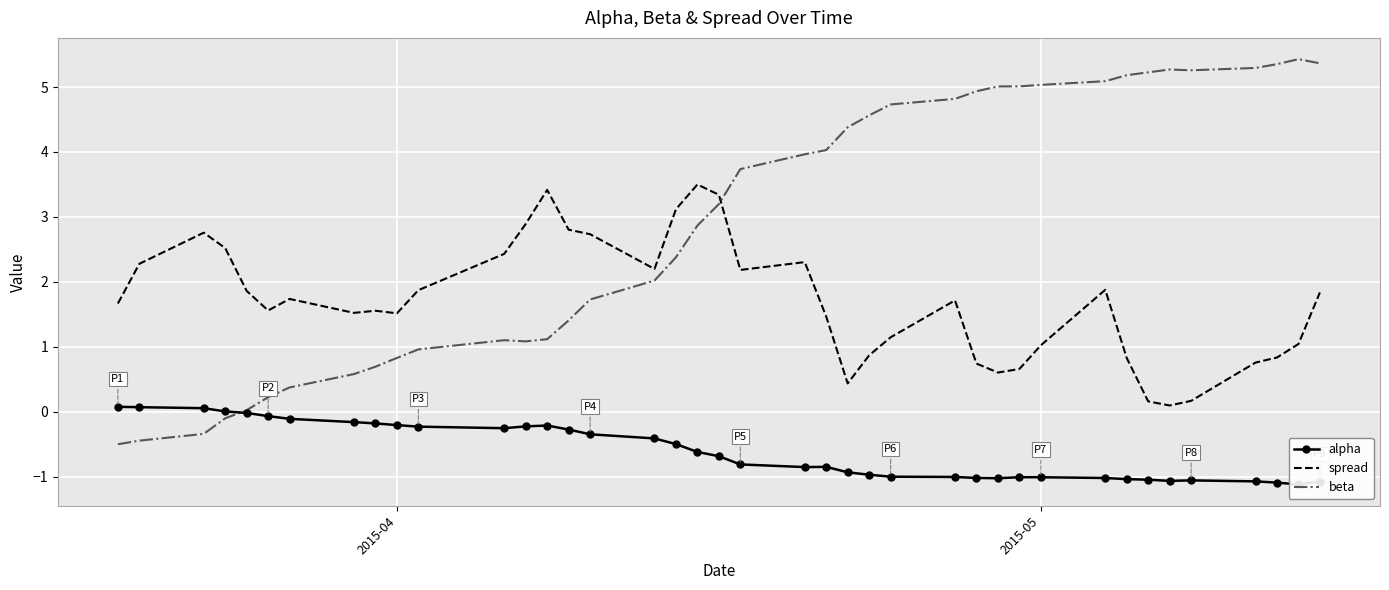

How many positive values does the alpha series have?

4